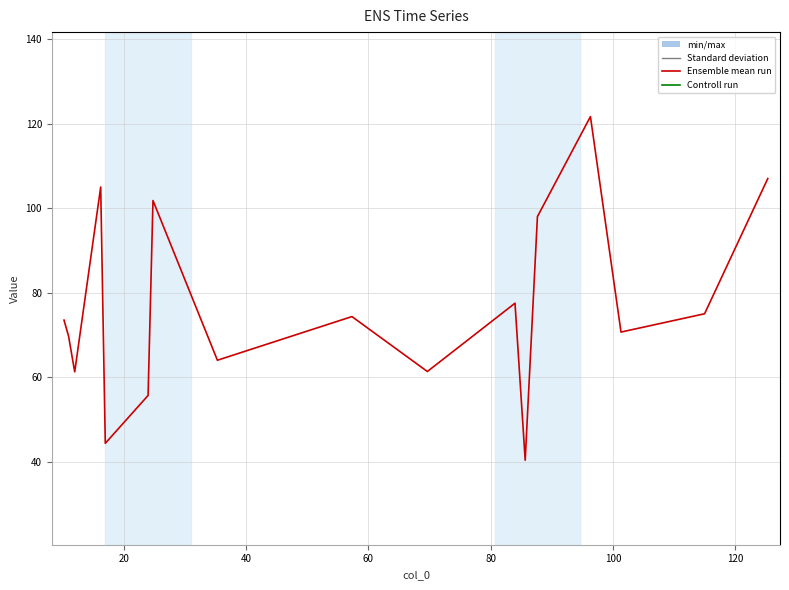

What is the maximum value shown in the chart?

121.7